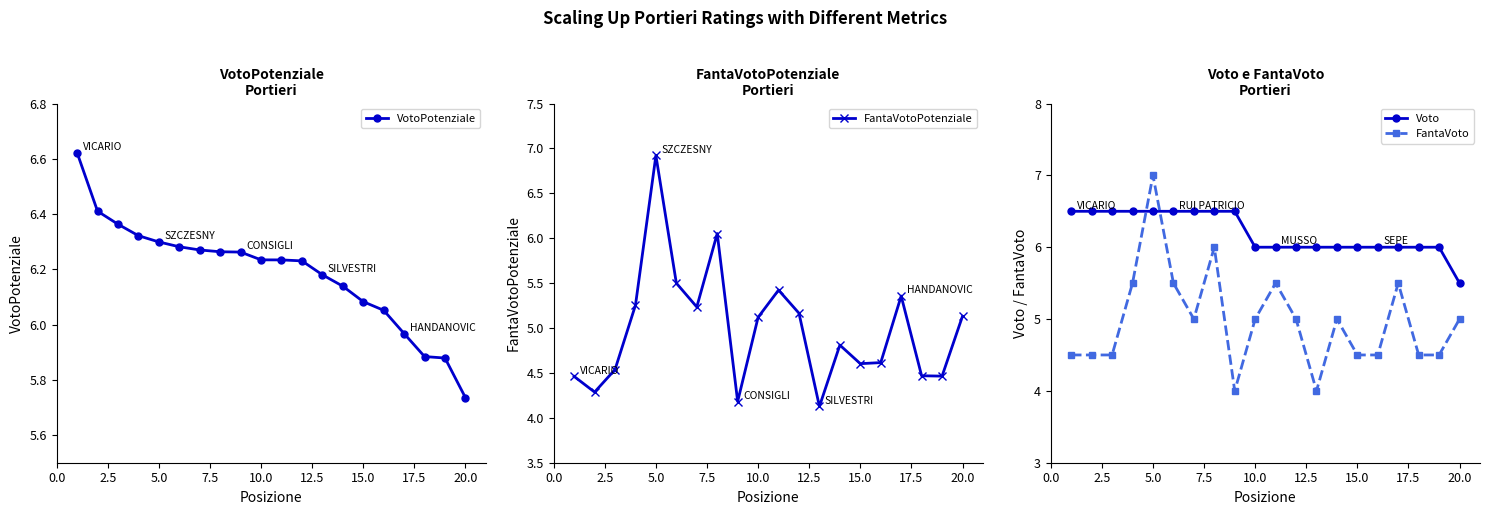

True or false: FantaVotoPotenziale has a value of 6.9 at 5.0.

True